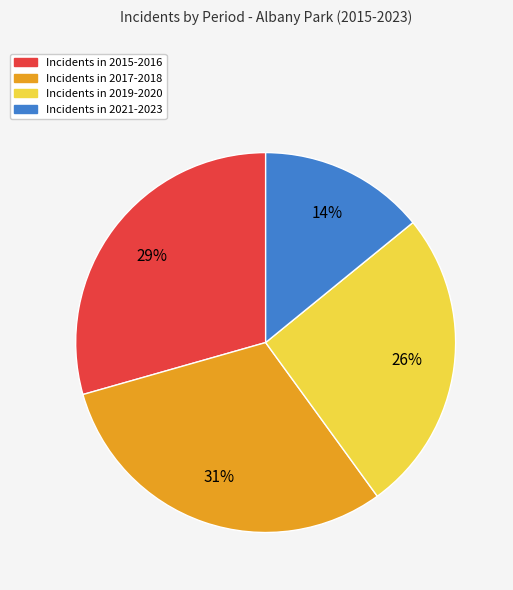

To the nearest percent, what is the average slice percentage?

25%